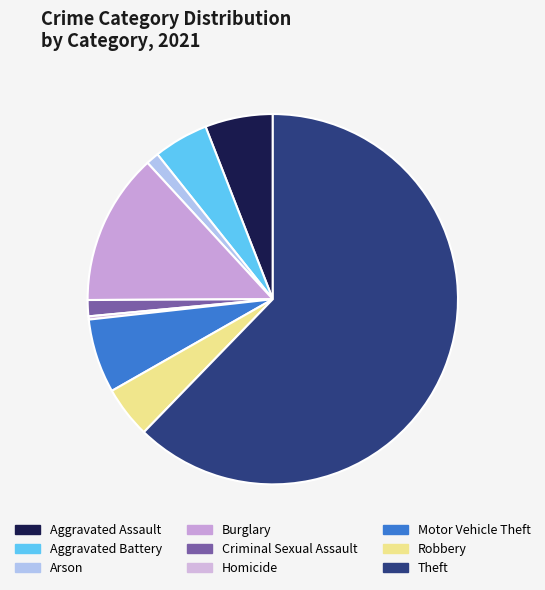

What portion of the pie excludes Aggravated Battery?

95.2%